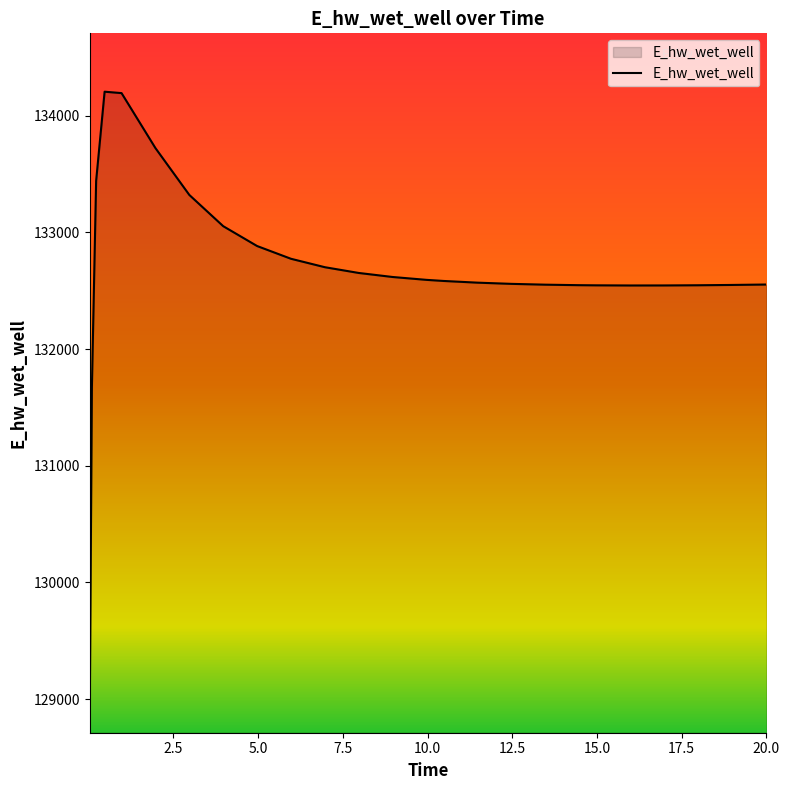

What is the minimum value shown in the chart?

128913.0